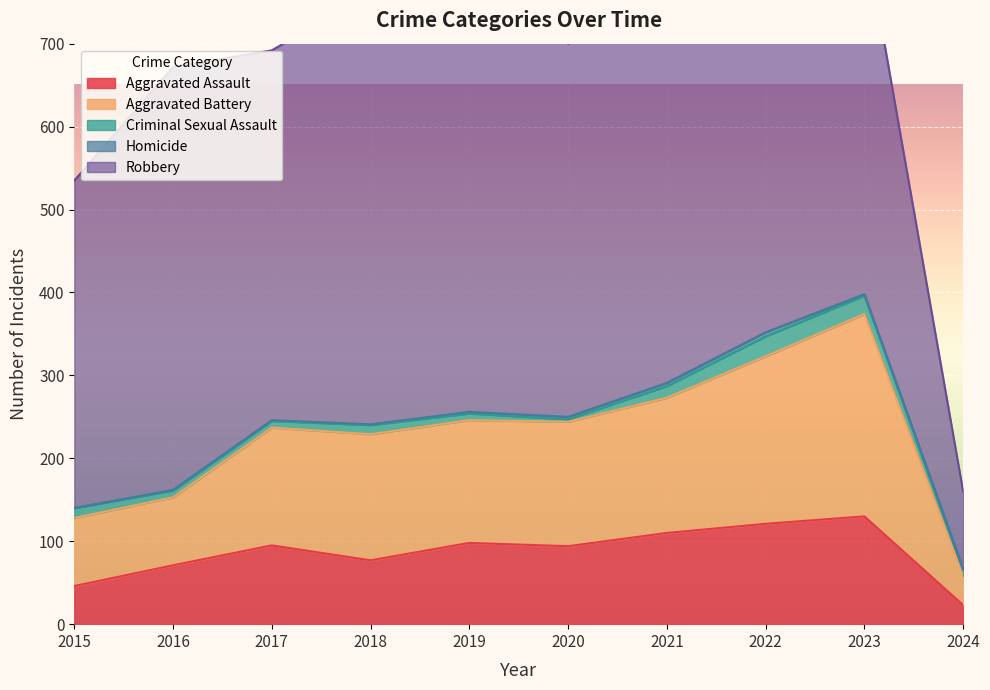

True or false: Homicide has a value of 0 at 2016.

False